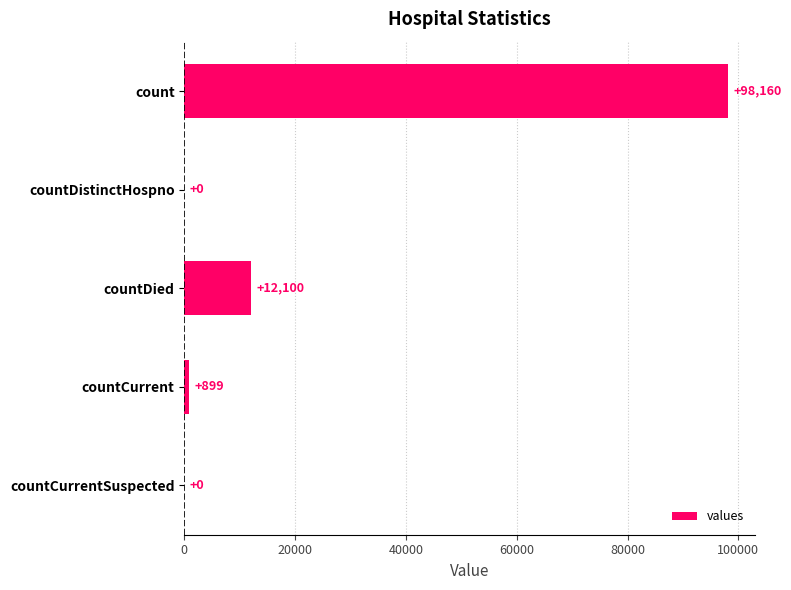

Between count and countCurrent, which is larger?

count